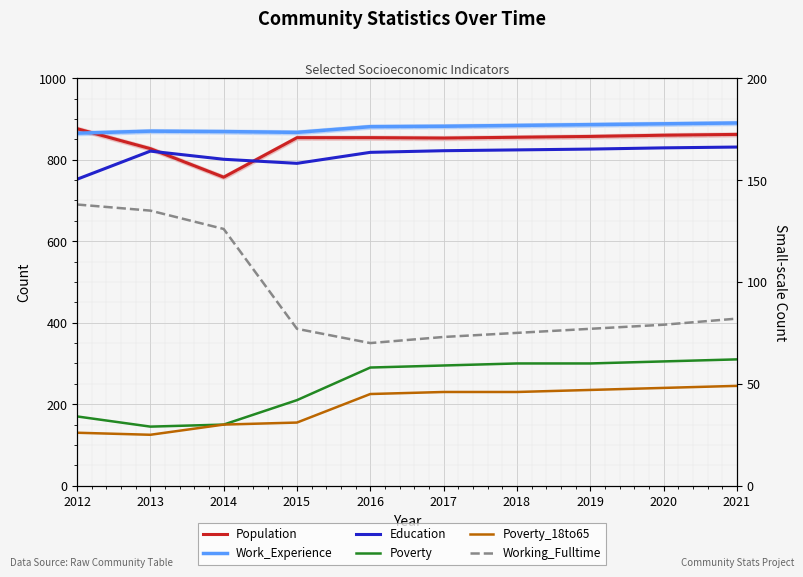

What is the value of the Education point at the 3rd from the left?

801